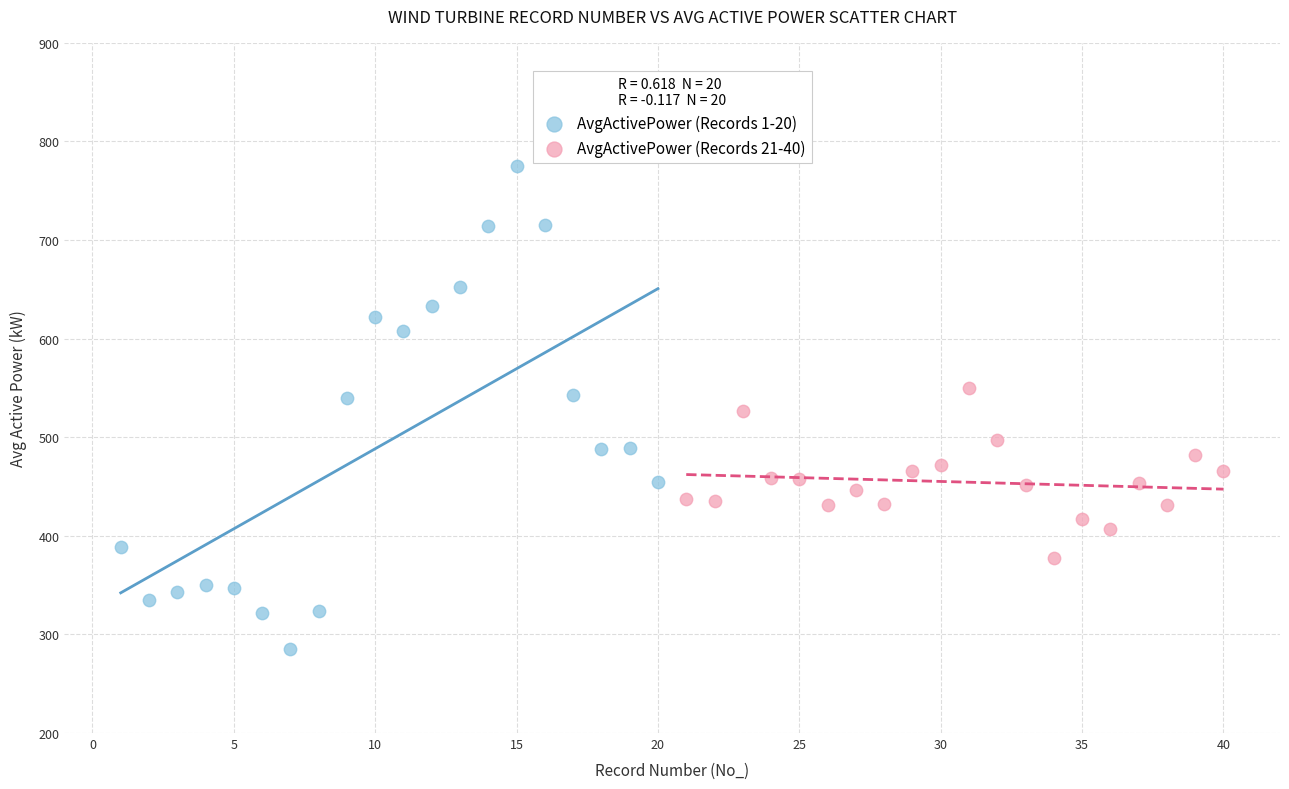

Which series contains the lowest Y value?

AvgActivePower (Records 1-20)